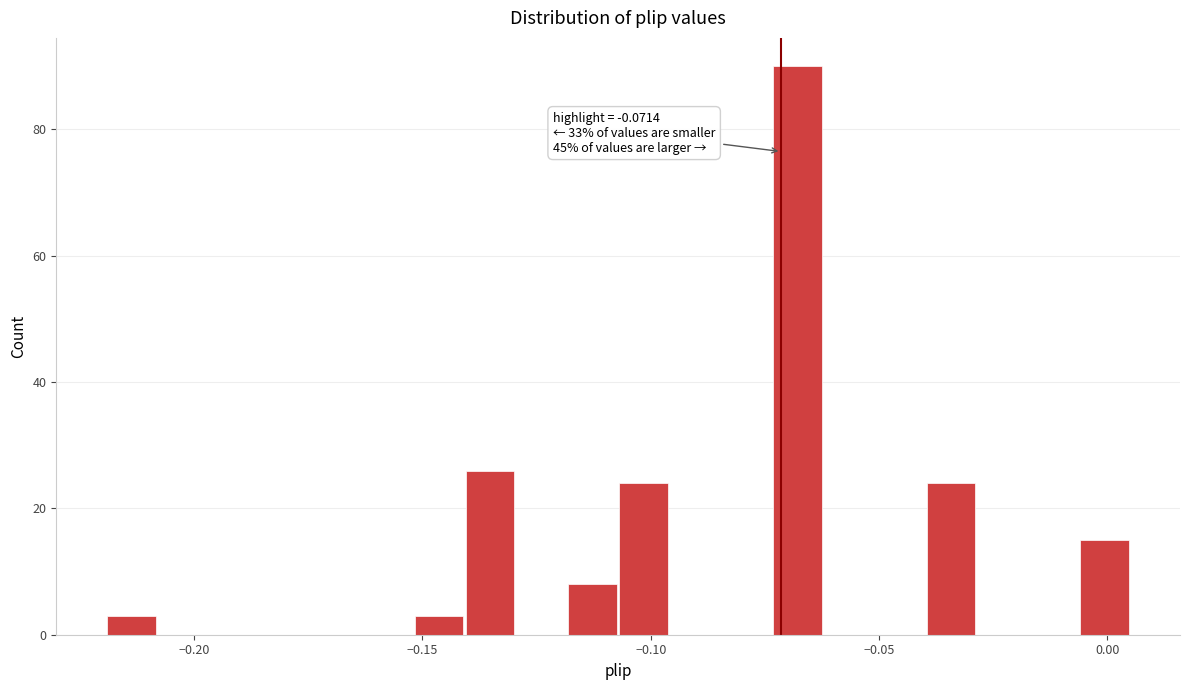

Around what value on the x-axis is the tallest bar? Give the approximate position of its centre, as read against the axis.

-0.070